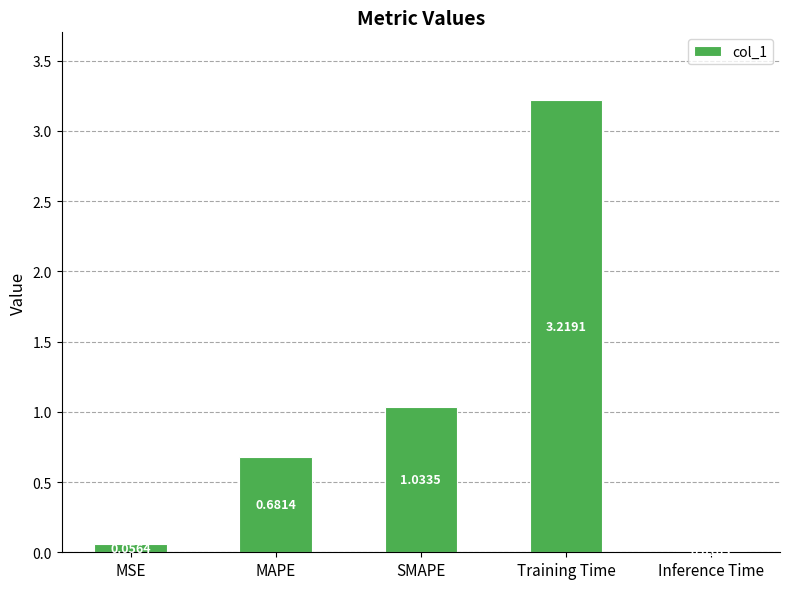

What is the change in value from MSE to MAPE?

+0.6